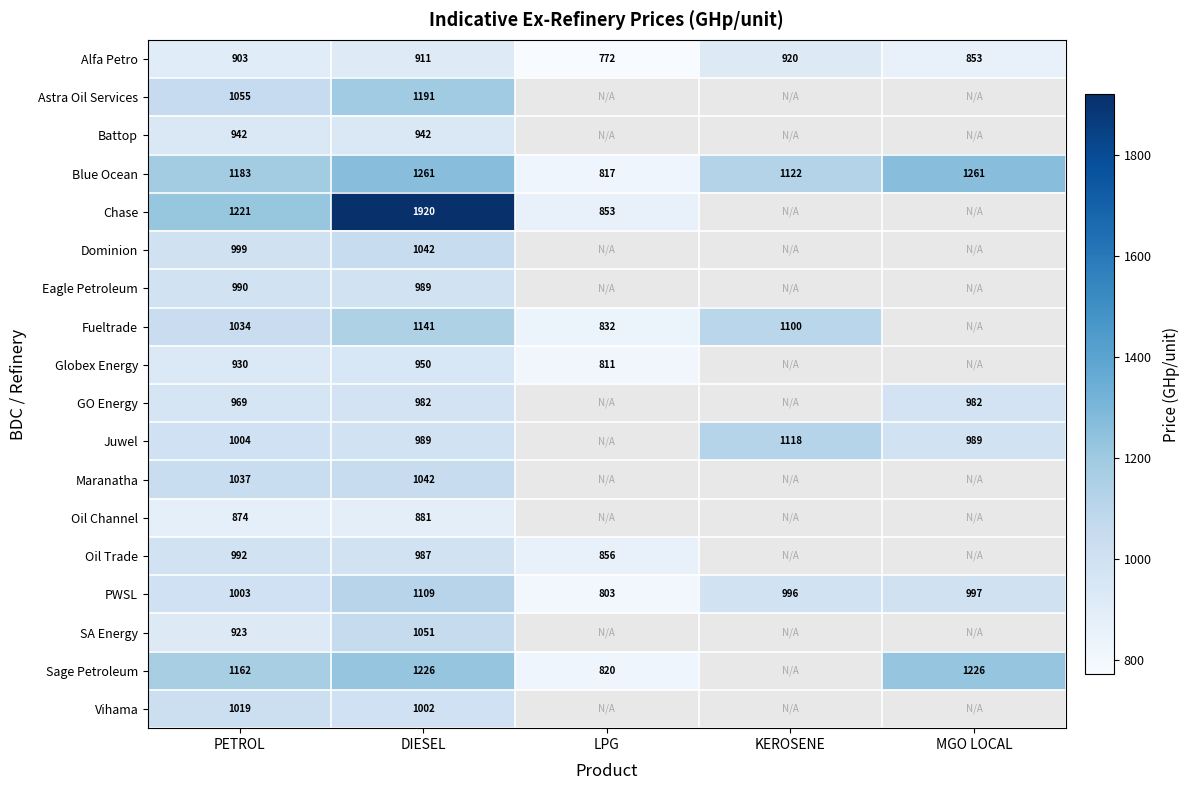

How many distinct data groups are displayed?

18